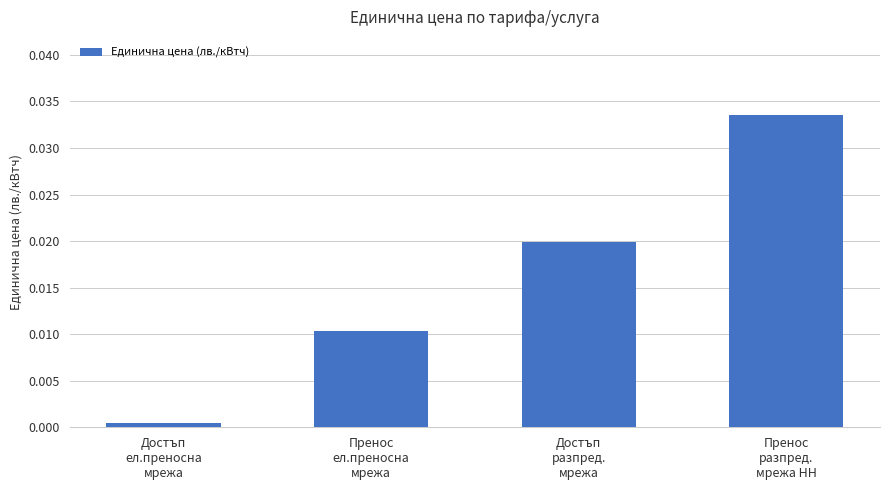

Where is the data nearest to the value 0?

Достъп
ел.преносна
мрежа